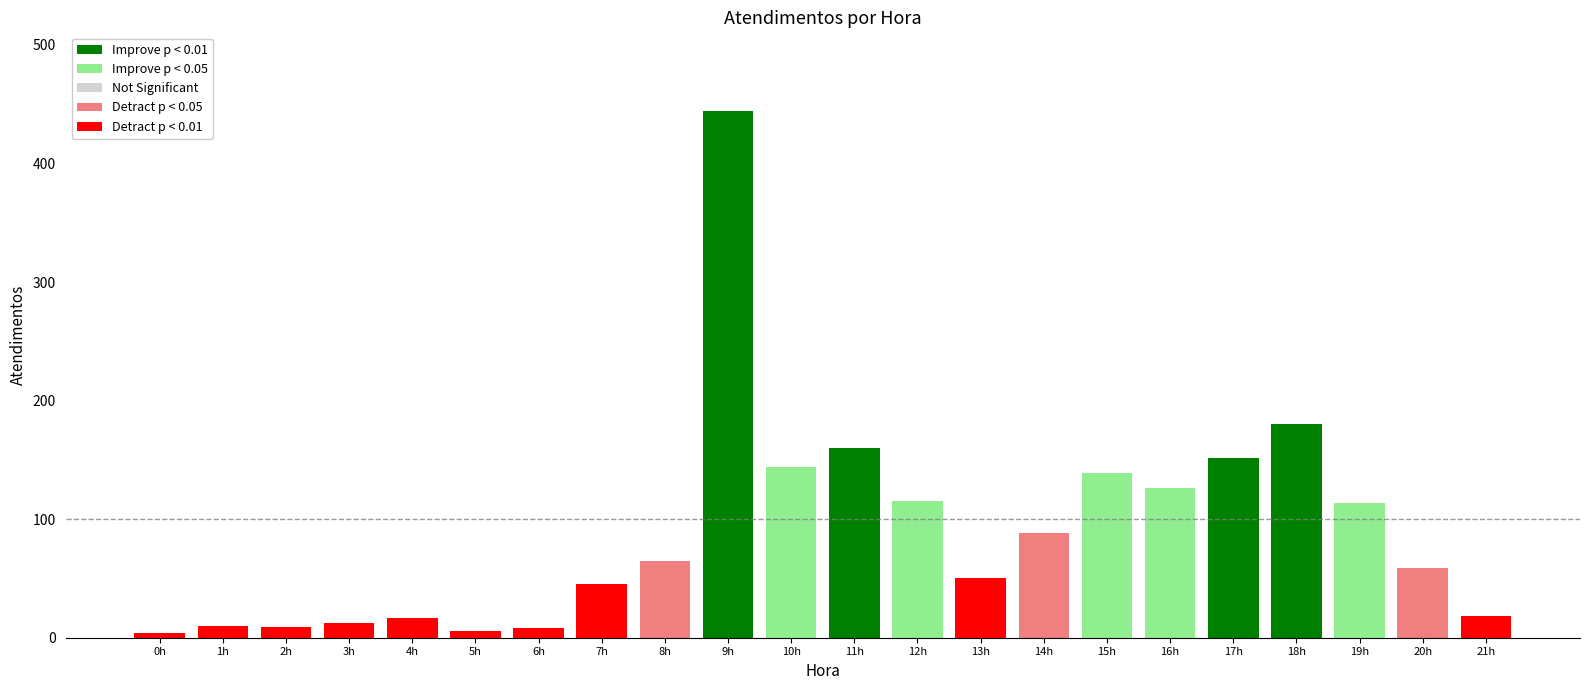

What is the label of the 5th bar from the right?

17h